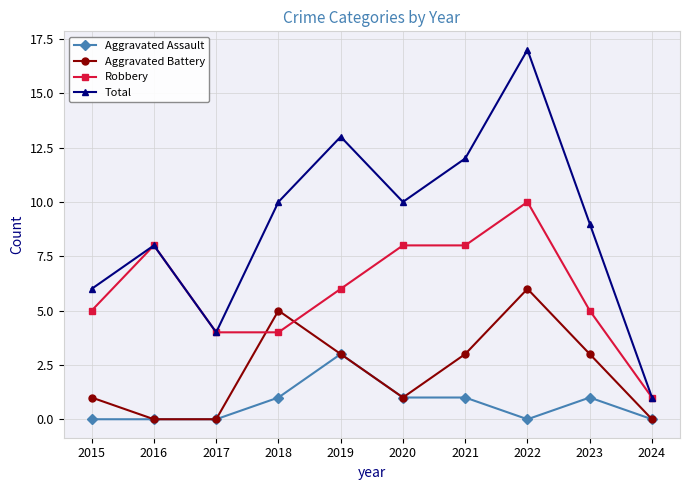

How many series are shown in this chart?

4